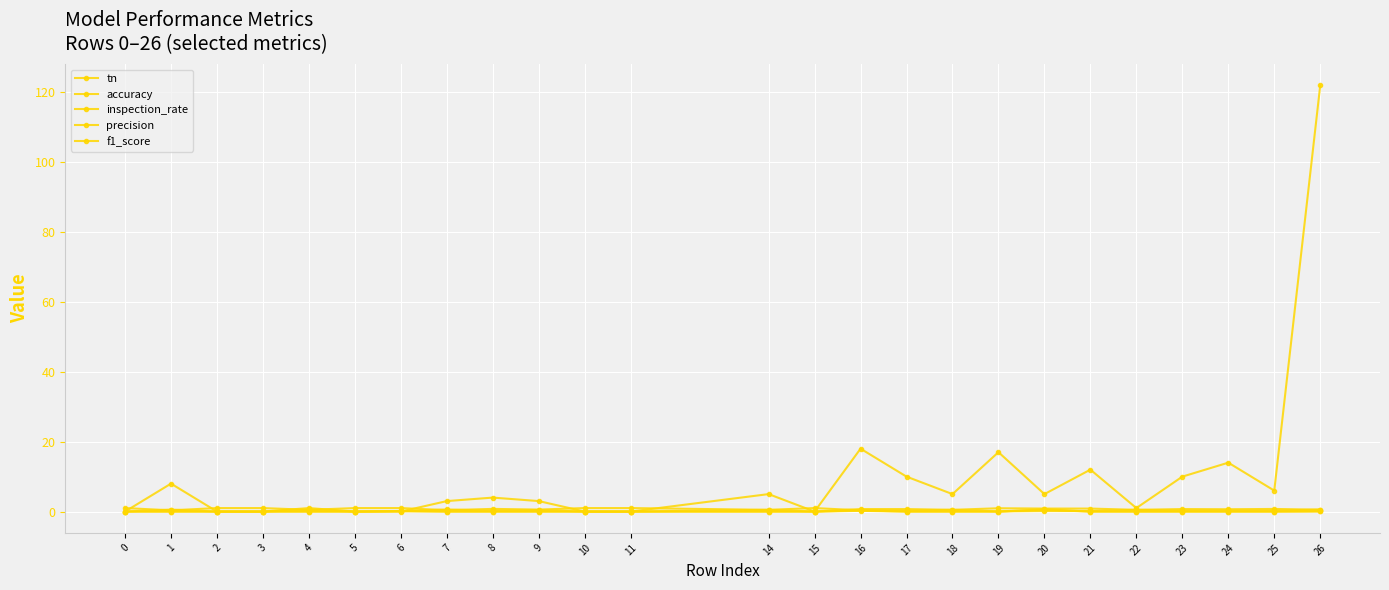

Which series has the largest total across all categories?

tn